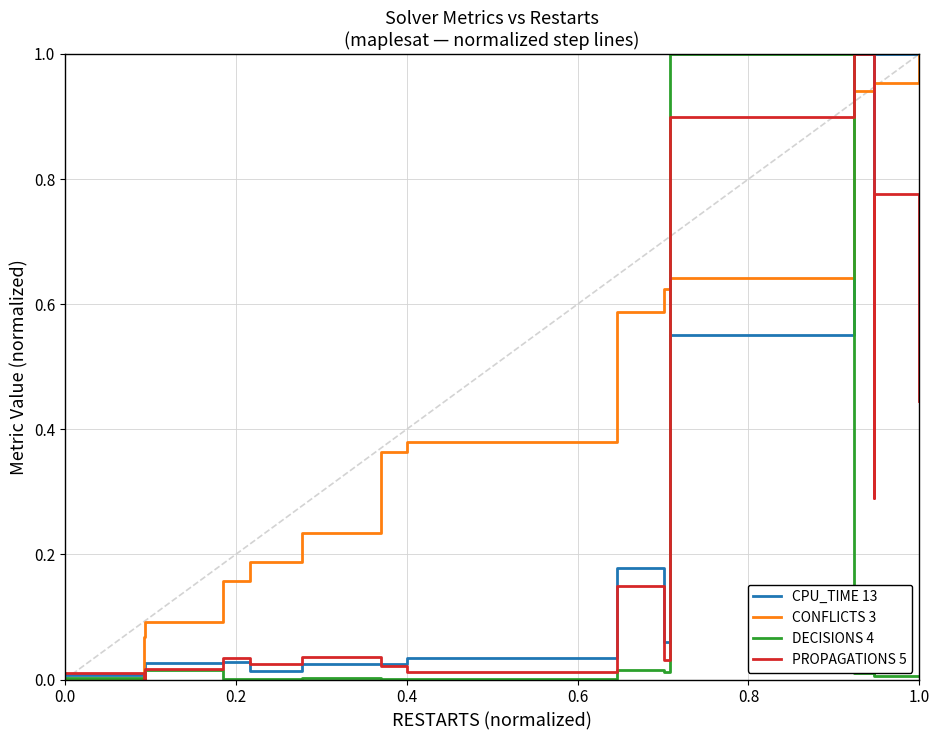

Reading left to right, transcribe all the data shown in this chart.

CPU_TIME 13: 0.0	0.0	0.0	0.0	0.0	0.0	0.0	0.0	0.2	0.1	0.6	1.0	0.5	1.0	1.0
CONFLICTS 3: 0.0	0.1	0.1	0.2	0.2	0.2	0.4	0.4	0.6	0.6	0.6	0.9	1.0	1.0	1.0
DECISIONS 4: 0.0	0.0	0.0	0.0	0.0	0.0	0.0	0.0	0.0	0.0	1.0	0.0	0.0	0.0	0.0
PROPAGATIONS 5: 0.0	0.0	0.0	0.0	0.0	0.0	0.0	0.0	0.1	0.0	0.9	1.0	0.3	0.8	0.4